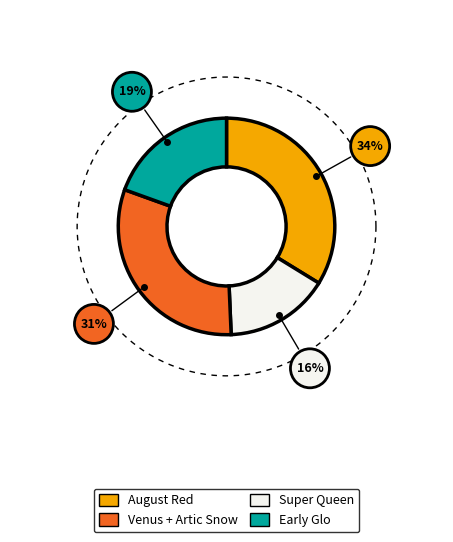

Between Early John and Artic Snow, which is larger?

Artic Snow